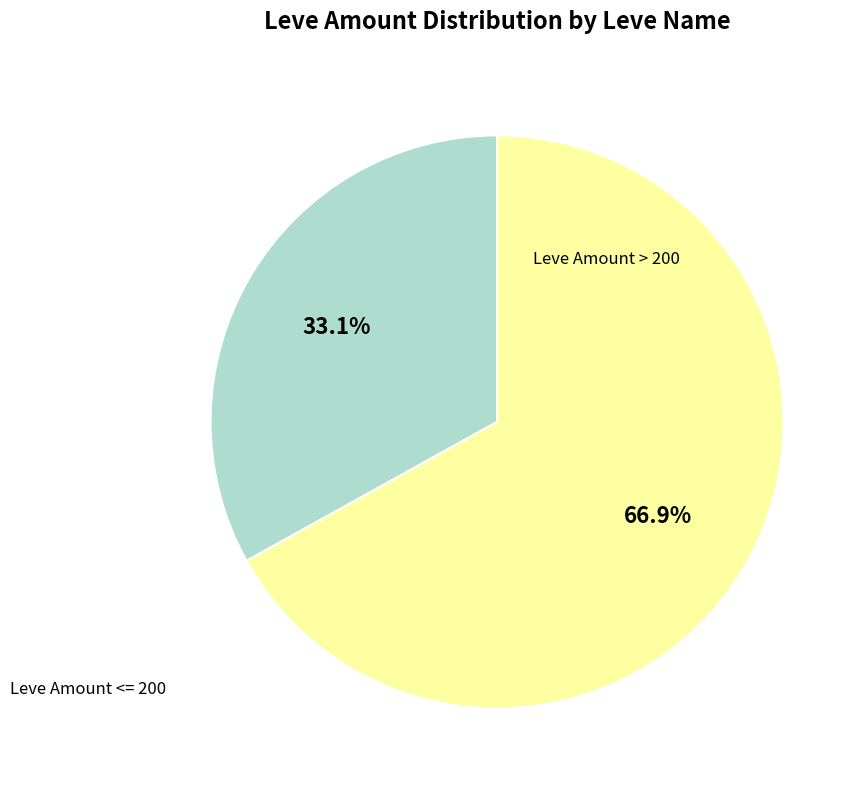

Combined, what portion of the pie is Leve Amount > 200 and Leve Amount <= 200?

100.0%